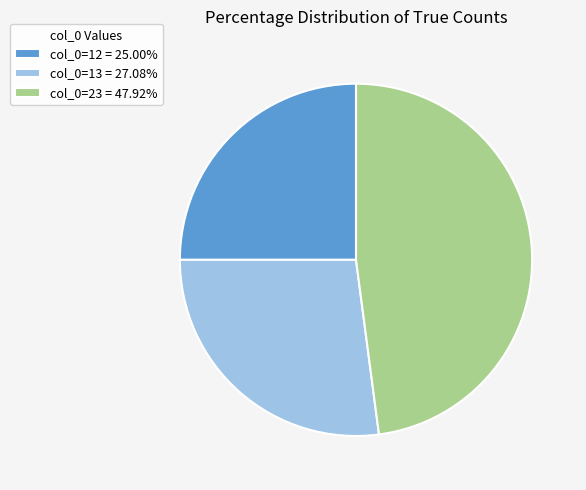

Is there a majority slice in this chart?

No